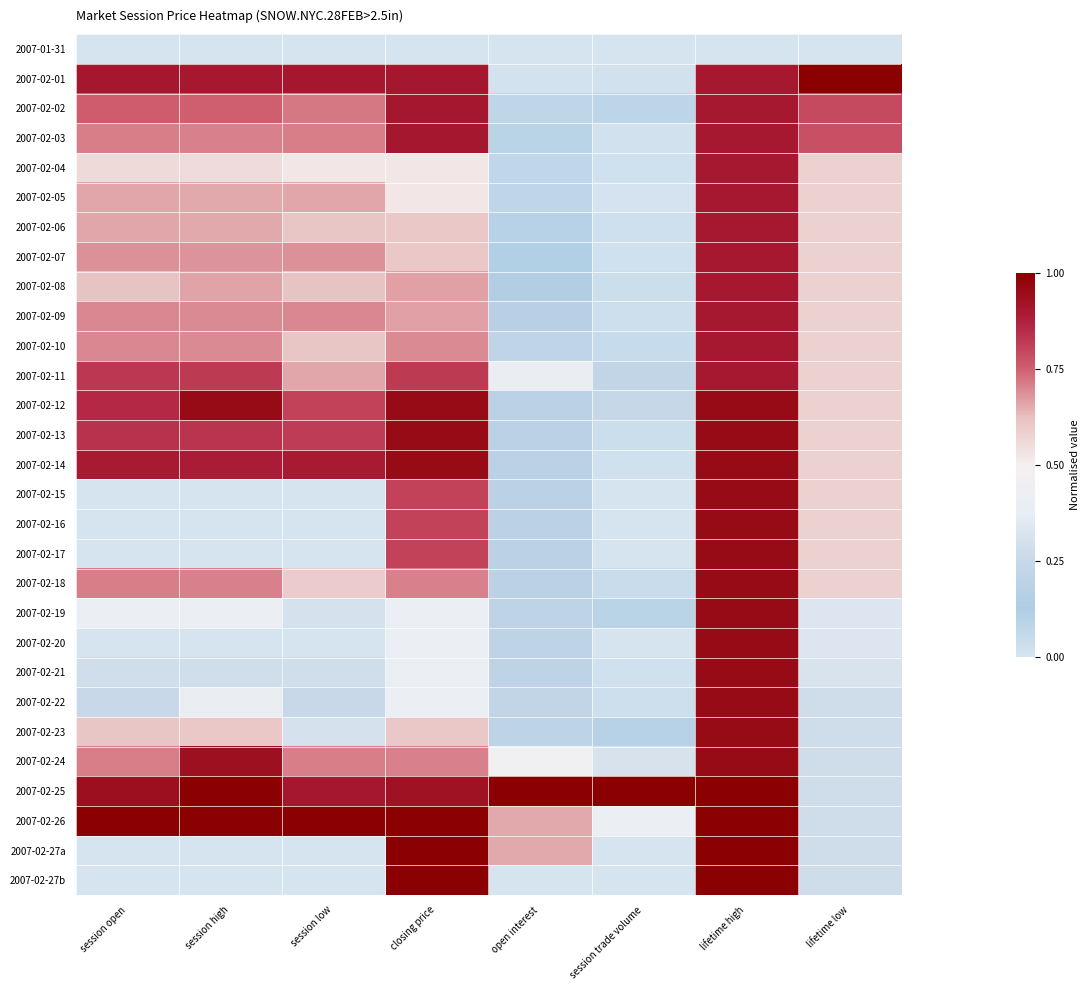

Reading right to left, transcribe all the data shown in this chart.

2007-01-31: lifetime low=0.0	lifetime high=0.0	session trade volume=0.0	open interest=0.0	closing price=0.0	session low=0.0	session high=0.0	session open=0.0
2007-02-01: lifetime low=1.0	lifetime high=0.9	session trade volume=0.0	open interest=0.0	closing price=0.9	session low=0.9	session high=0.9	session open=0.9
2007-02-02: lifetime low=0.8	lifetime high=0.9	session trade volume=0.1	open interest=0.1	closing price=0.9	session low=0.7	session high=0.8	session open=0.8
2007-02-03: lifetime low=0.8	lifetime high=0.9	session trade volume=0.0	open interest=0.1	closing price=0.9	session low=0.7	session high=0.7	session open=0.7
2007-02-04: lifetime low=0.6	lifetime high=0.9	session trade volume=0.0	open interest=0.1	closing price=0.5	session low=0.5	session high=0.6	session open=0.6
2007-02-05: lifetime low=0.6	lifetime high=0.9	session trade volume=0.0	open interest=0.1	closing price=0.5	session low=0.7	session high=0.7	session open=0.7
2007-02-06: lifetime low=0.6	lifetime high=0.9	session trade volume=0.0	open interest=0.1	closing price=0.6	session low=0.6	session high=0.7	session open=0.7
2007-02-07: lifetime low=0.6	lifetime high=0.9	session trade volume=0.0	open interest=0.1	closing price=0.6	session low=0.7	session high=0.7	session open=0.7
2007-02-08: lifetime low=0.6	lifetime high=0.9	session trade volume=0.0	open interest=0.1	closing price=0.7	session low=0.6	session high=0.7	session open=0.6
2007-02-09: lifetime low=0.6	lifetime high=0.9	session trade volume=0.0	open interest=0.2	closing price=0.7	session low=0.7	session high=0.7	session open=0.7
2007-02-10: lifetime low=0.6	lifetime high=0.9	session trade volume=0.0	open interest=0.2	closing price=0.7	session low=0.6	session high=0.7	session open=0.7
2007-02-11: lifetime low=0.6	lifetime high=0.9	session trade volume=0.2	open interest=0.4	closing price=0.8	session low=0.7	session high=0.8	session open=0.8
2007-02-12: lifetime low=0.6	lifetime high=1.0	session trade volume=0.2	open interest=0.2	closing price=1.0	session low=0.8	session high=1.0	session open=0.9
2007-02-13: lifetime low=0.6	lifetime high=1.0	session trade volume=0.0	open interest=0.2	closing price=1.0	session low=0.8	session high=0.8	session open=0.8
2007-02-14: lifetime low=0.6	lifetime high=1.0	session trade volume=0.0	open interest=0.2	closing price=1.0	session low=0.9	session high=0.9	session open=0.9
2007-02-15: lifetime low=0.6	lifetime high=1.0	session trade volume=0.0	open interest=0.2	closing price=0.8	session low=0.0	session high=0.0	session open=0.0
2007-02-16: lifetime low=0.6	lifetime high=1.0	session trade volume=0.0	open interest=0.2	closing price=0.8	session low=0.0	session high=0.0	session open=0.0
2007-02-17: lifetime low=0.6	lifetime high=1.0	session trade volume=0.0	open interest=0.2	closing price=0.8	session low=0.0	session high=0.0	session open=0.0
2007-02-18: lifetime low=0.6	lifetime high=1.0	session trade volume=0.0	open interest=0.2	closing price=0.7	session low=0.6	session high=0.7	session open=0.7
2007-02-19: lifetime low=0.3	lifetime high=1.0	session trade volume=0.1	open interest=0.2	closing price=0.4	session low=0.3	session high=0.4	session open=0.4
2007-02-20: lifetime low=0.3	lifetime high=1.0	session trade volume=0.0	open interest=0.2	closing price=0.4	session low=0.0	session high=0.0	session open=0.0
2007-02-21: lifetime low=0.3	lifetime high=1.0	session trade volume=0.0	open interest=0.2	closing price=0.4	session low=0.3	session high=0.3	session open=0.3
2007-02-22: lifetime low=0.3	lifetime high=1.0	session trade volume=0.0	open interest=0.2	closing price=0.4	session low=0.3	session high=0.4	session open=0.3
2007-02-23: lifetime low=0.3	lifetime high=1.0	session trade volume=0.1	open interest=0.2	closing price=0.6	session low=0.3	session high=0.6	session open=0.6
2007-02-24: lifetime low=0.3	lifetime high=1.0	session trade volume=0.3	open interest=0.5	closing price=0.7	session low=0.7	session high=0.9	session open=0.7
2007-02-25: lifetime low=0.3	lifetime high=1.0	session trade volume=1.0	open interest=1.0	closing price=0.9	session low=0.9	session high=1.0	session open=0.9
2007-02-26: lifetime low=0.3	lifetime high=1.0	session trade volume=0.4	open interest=0.7	closing price=1.0	session low=1.0	session high=1.0	session open=1.0
2007-02-27a: lifetime low=0.3	lifetime high=1.0	session trade volume=0.0	open interest=0.7	closing price=1.0	session low=0.0	session high=0.0	session open=0.0
2007-02-27b: lifetime low=0.3	lifetime high=1.0	session trade volume=0.0	open interest=0.0	closing price=1.0	session low=0.0	session high=0.0	session open=0.0